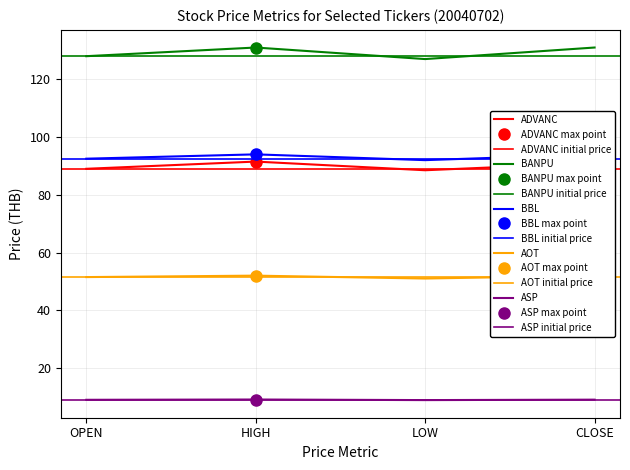

What is the minimum value shown in the chart?

8.9